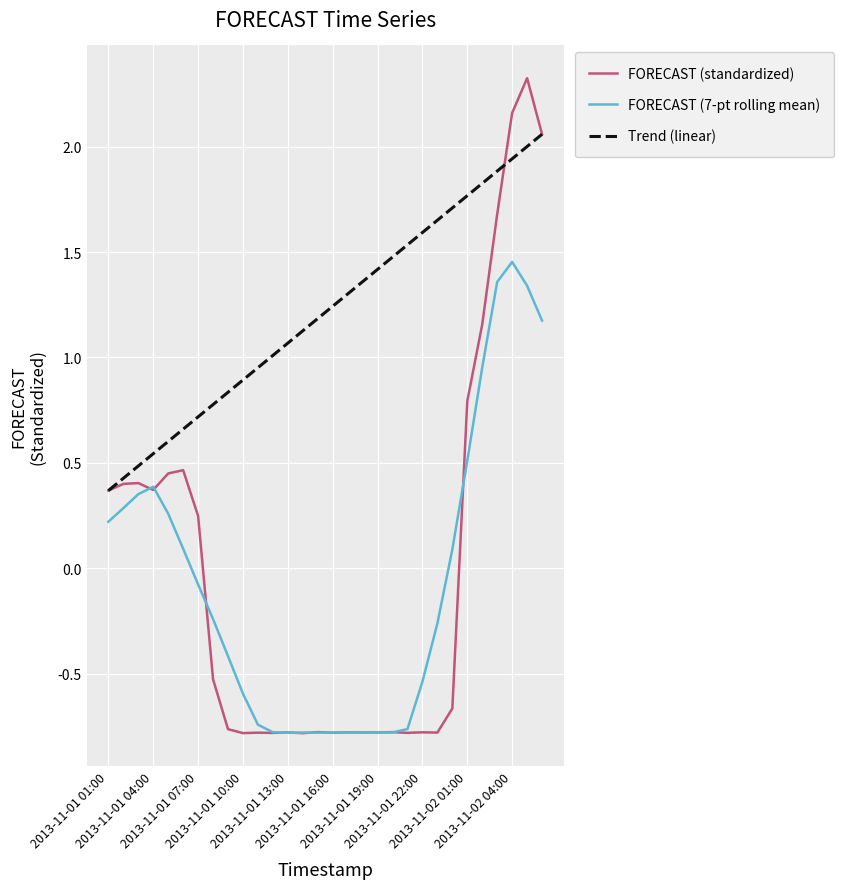

Which series has the largest total across all categories?

Trend (linear)